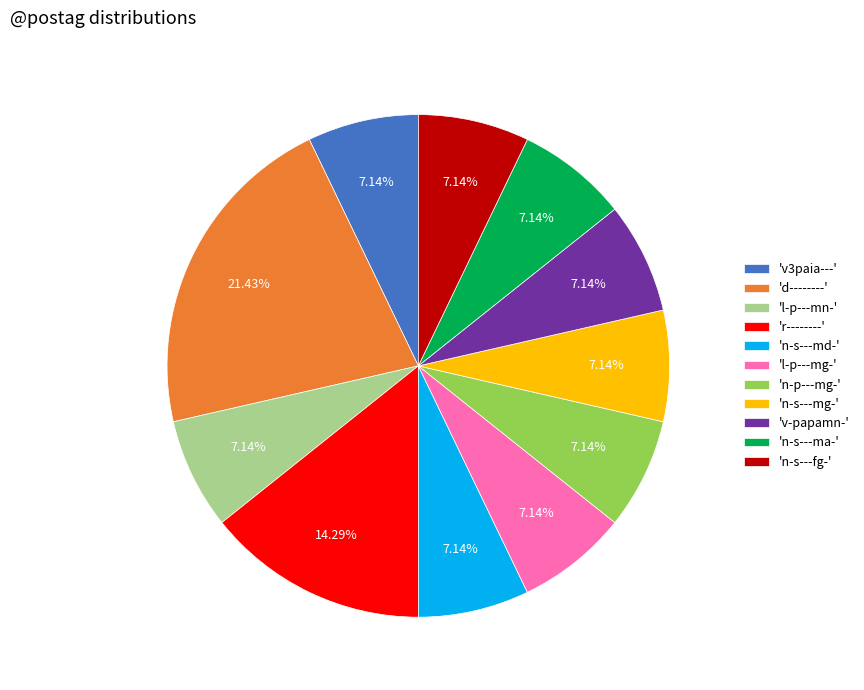

Count the number of slices in the pie.

11